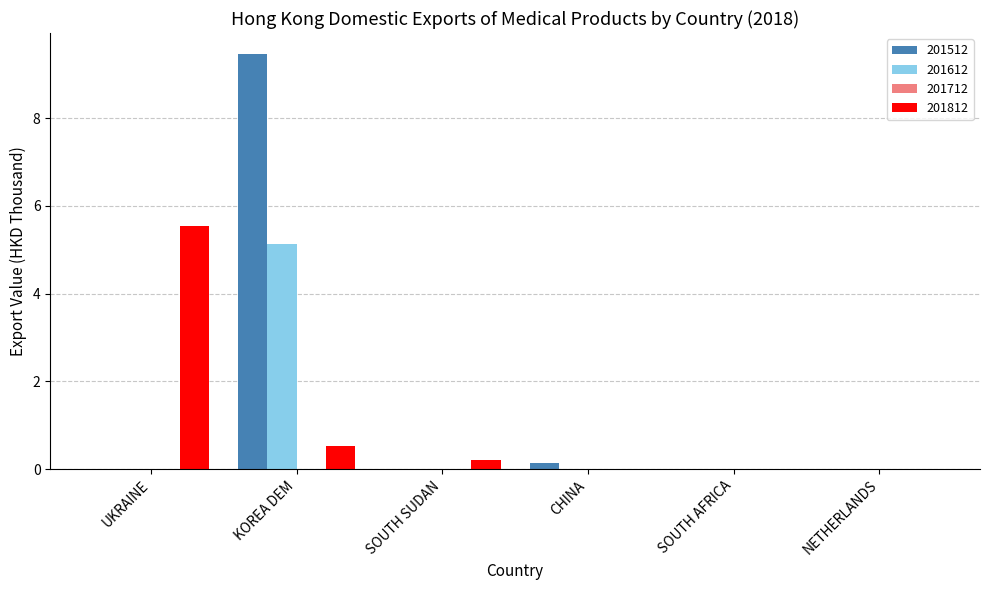

What is the maximum value shown in the chart?

9.5